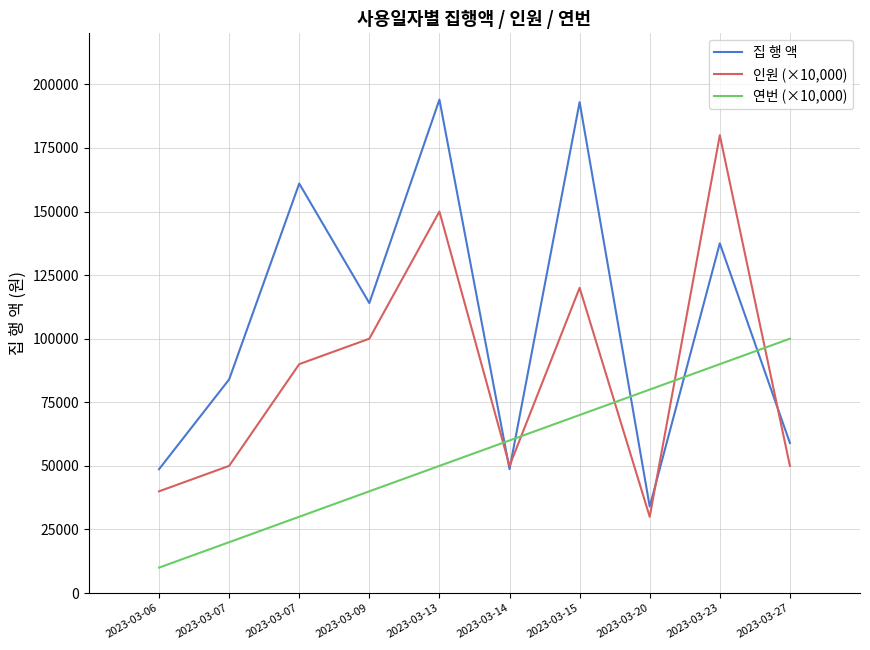

At which label does 연번 (×10,000) first exceed 60000?

2023-03-15